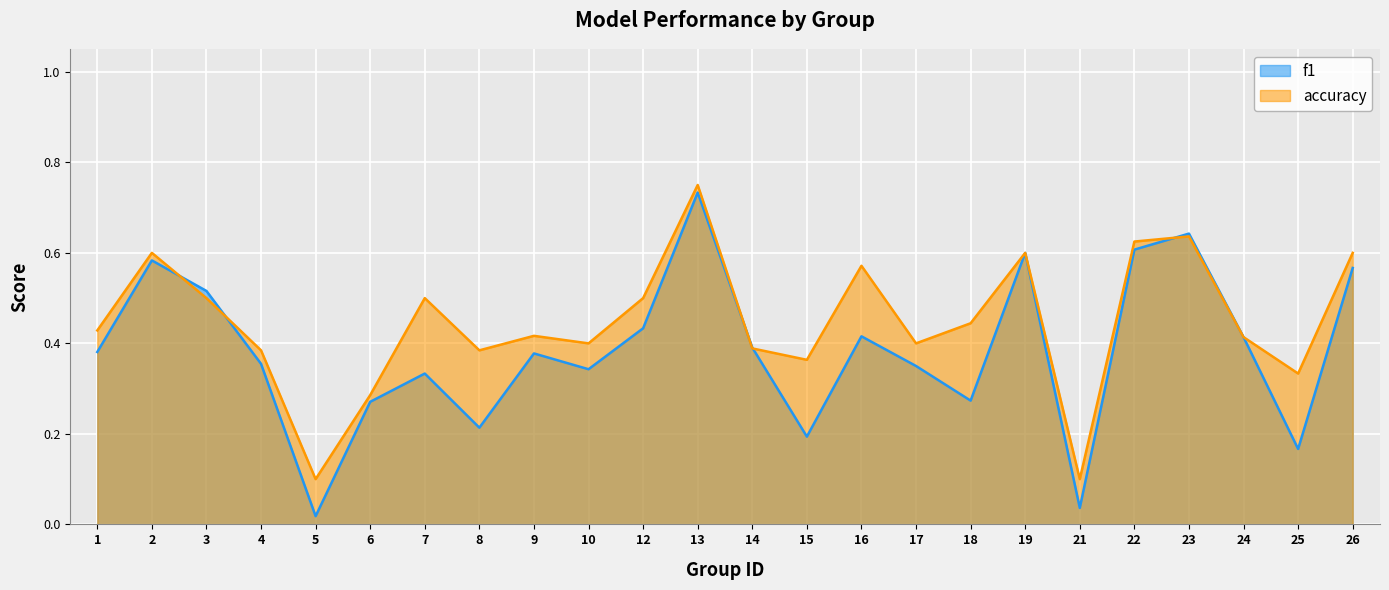

Reading left to right, extract all data points from this chart.

f1: 1=0.4	2=0.6	3=0.5	4=0.4	5=0.0	6=0.3	7=0.3	8=0.2	9=0.4	10=0.3	12=0.4	13=0.7	14=0.4	15=0.2	16=0.4	17=0.3	18=0.3	19=0.6	21=0.0	22=0.6	23=0.6	24=0.4	25=0.2	26=0.6
accuracy: 1=0.4	2=0.6	3=0.5	4=0.4	5=0.1	6=0.3	7=0.5	8=0.4	9=0.4	10=0.4	12=0.5	13=0.8	14=0.4	15=0.4	16=0.6	17=0.4	18=0.4	19=0.6	21=0.1	22=0.6	23=0.6	24=0.4	25=0.3	26=0.6